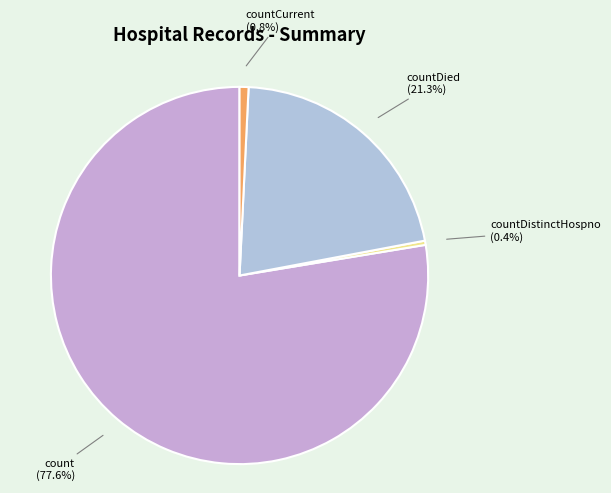

What is the largest slice in the pie chart?

count